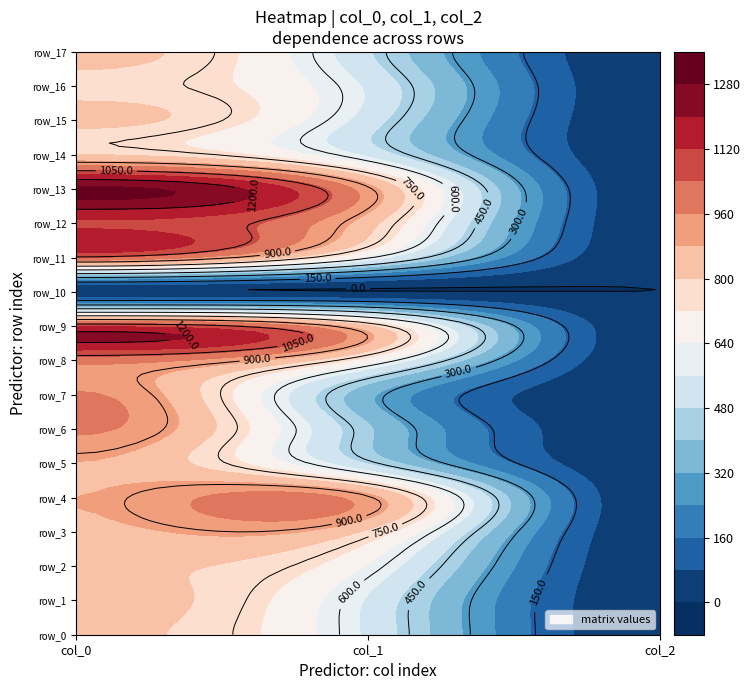

At which label is row_13 closest to 651?

1